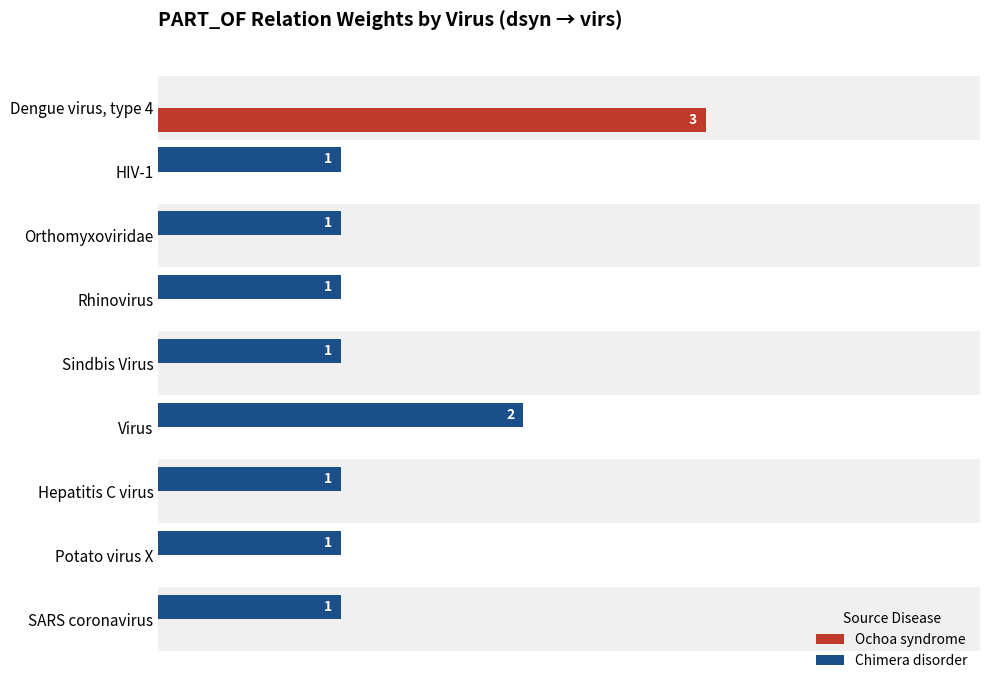

Which series has the largest total across all categories?

Chimera disorder